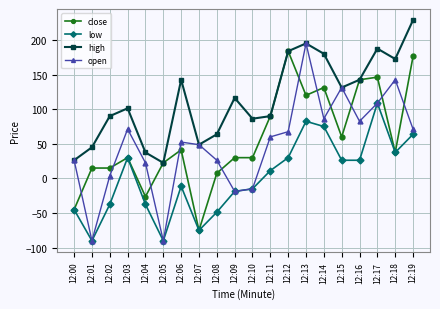

Count the number of categories in the chart.

20